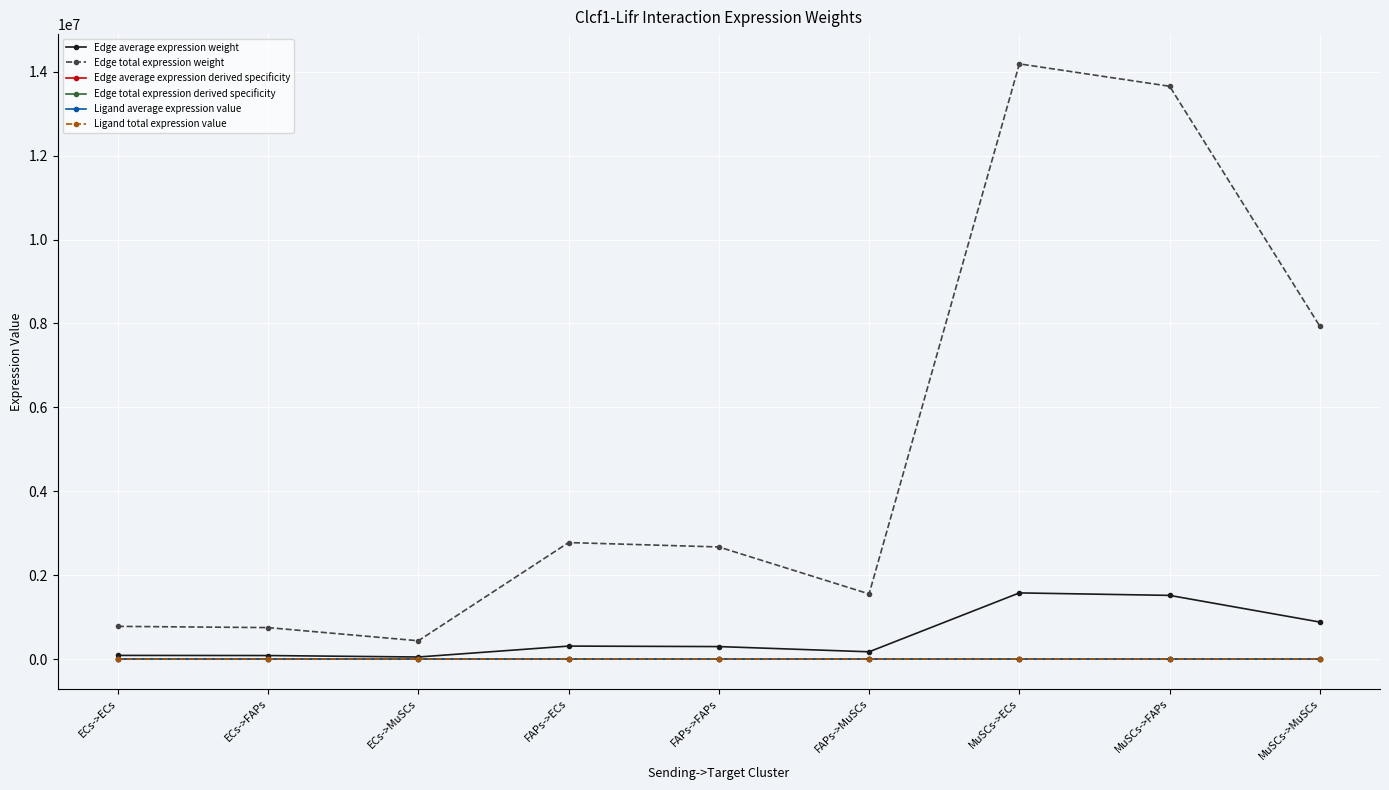

Does the chart have visible grid lines?

Yes